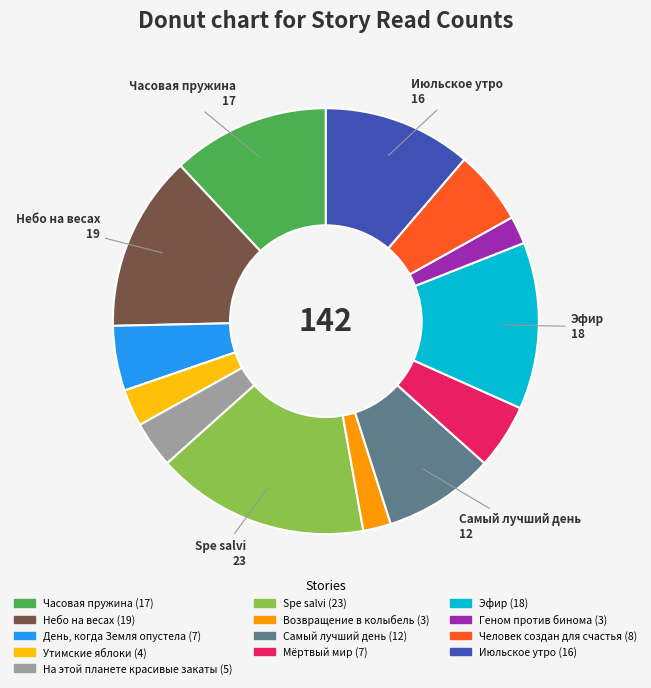

True or false: Spe salvi accounts for 16% of the total.

True